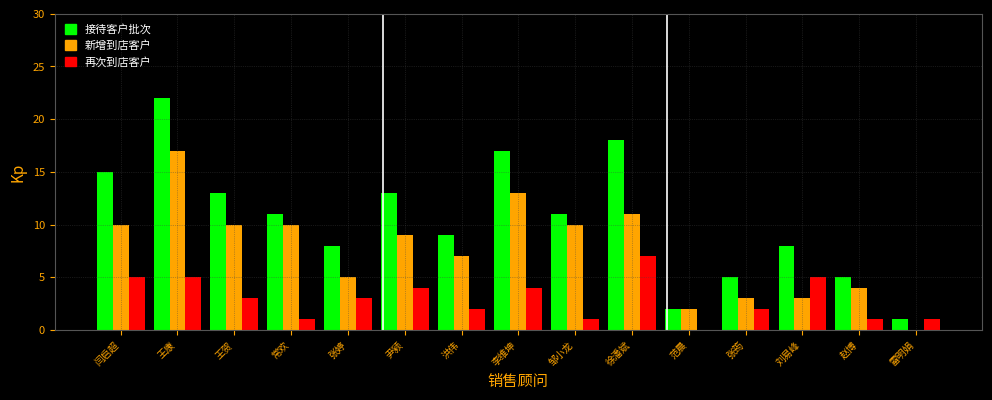

The 接待客户批次 series shows 9 at 洪伟. True or false?

True